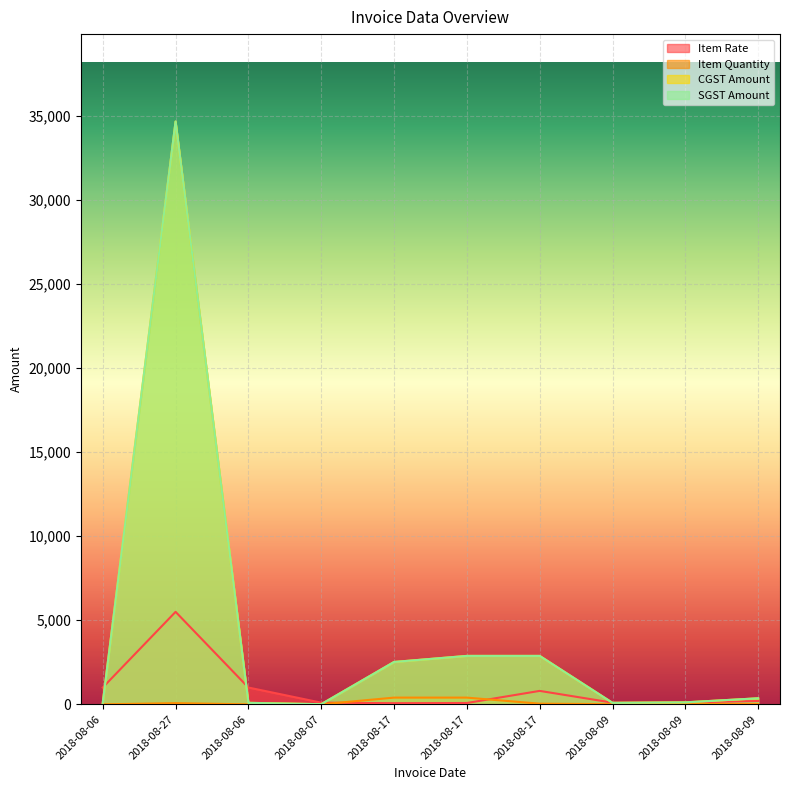

How many categories are shown in the chart?

10